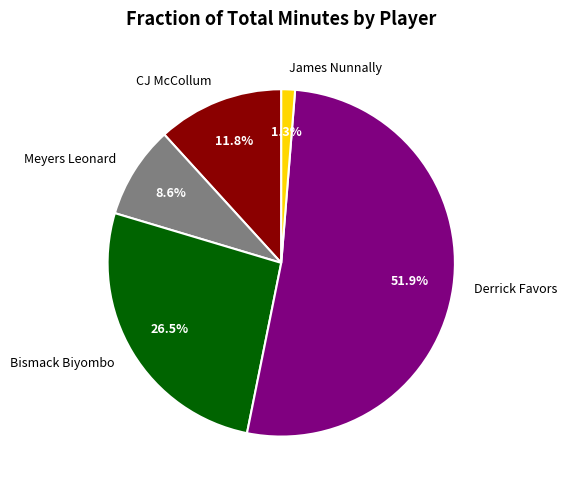

Count the number of slices in the pie.

5